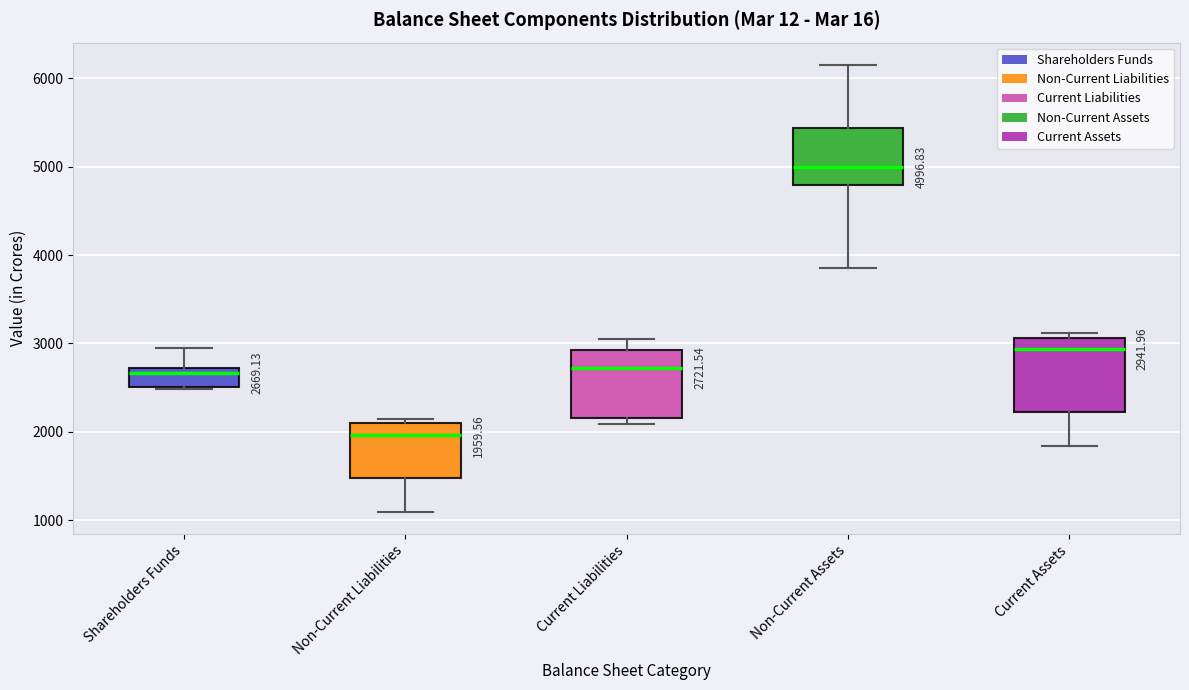

Which box has the highest median line?

Non-Current Assets